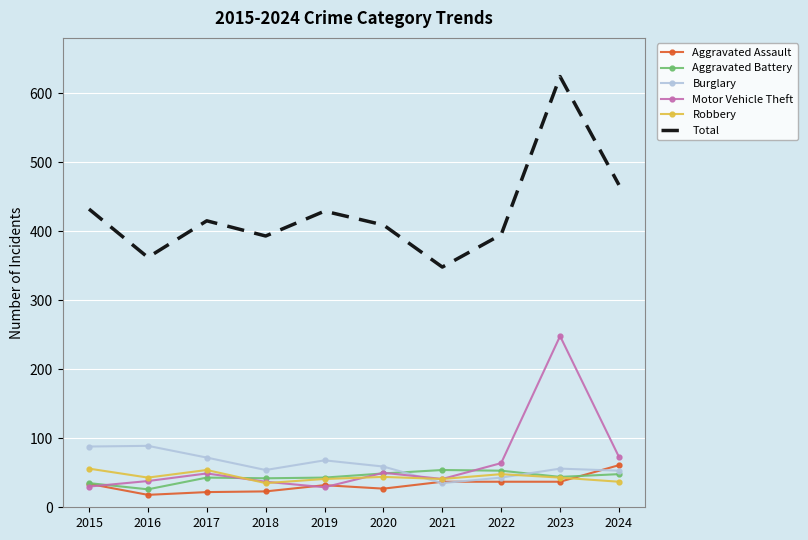

True or false: Motor Vehicle Theft has a value of 50 at 2020.

True